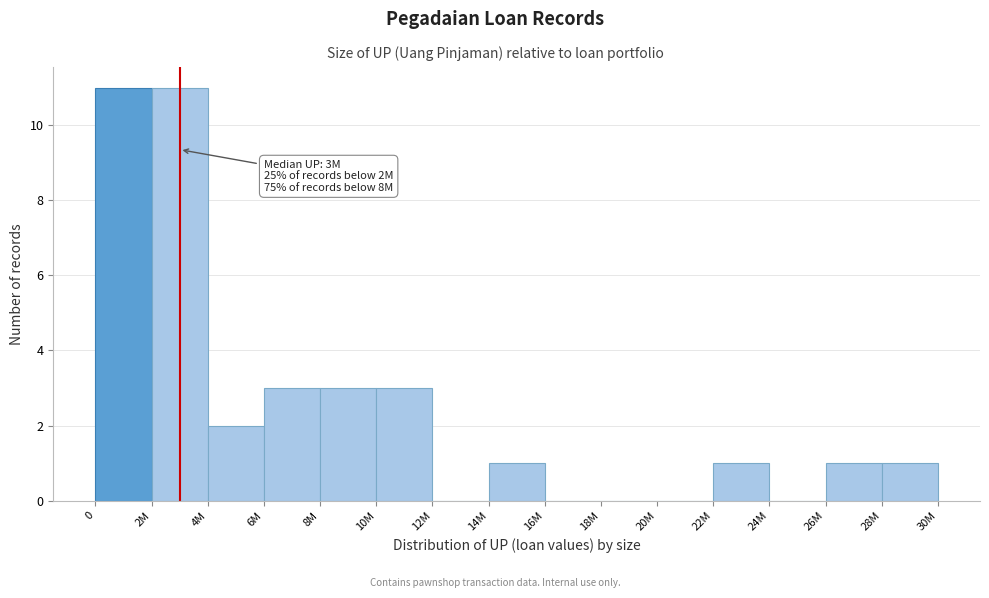

Reading right to left, extract all data points from this chart.

28M=1	26M=1	24M=0	22M=1	20M=0	18M=0	16M=0	14M=1	12M=0	10M=3	8M=3	6M=3	4M=2	2M=11	0=11